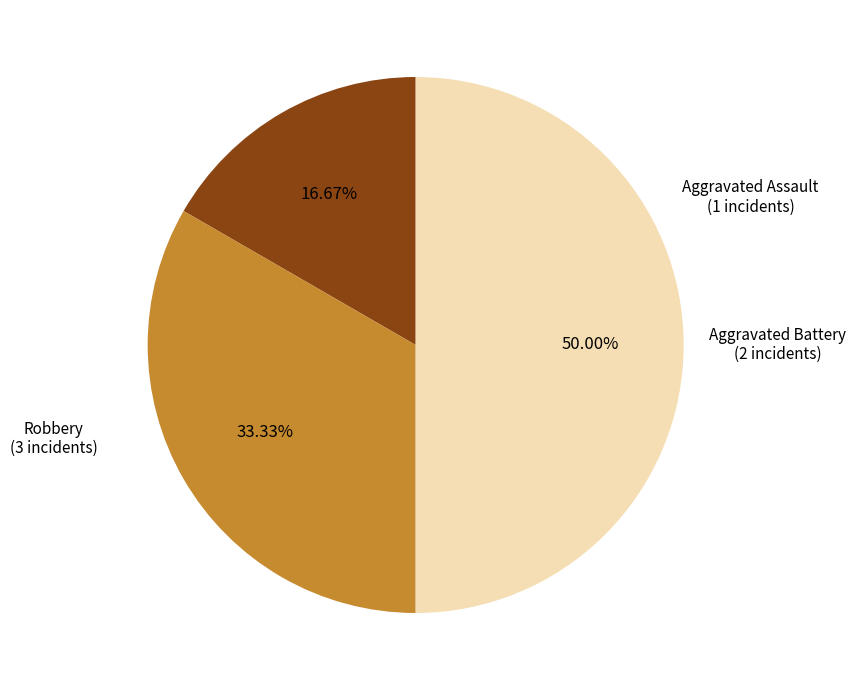

Which has a higher value, Aggravated Battery or Robbery?

Robbery